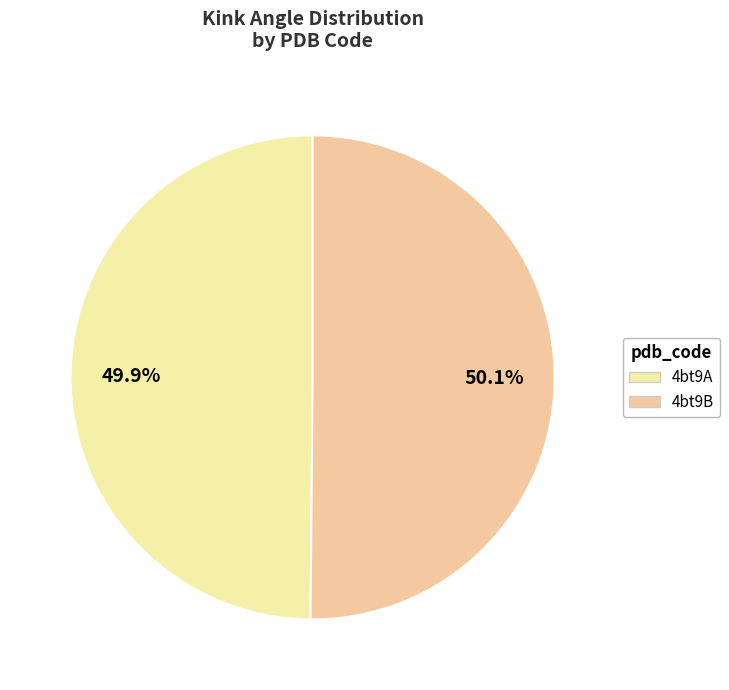

What is the total percentage of 4bt9A and 4bt9B?

100.0%